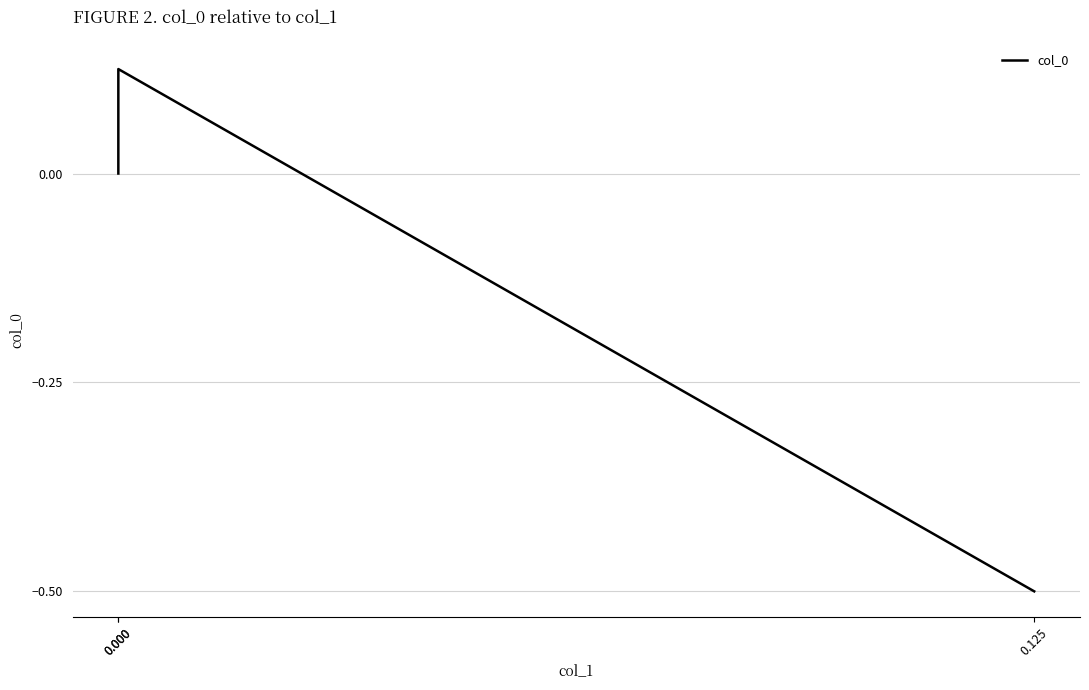

What is the change in value from 0.125 to 0.000?

+0.6